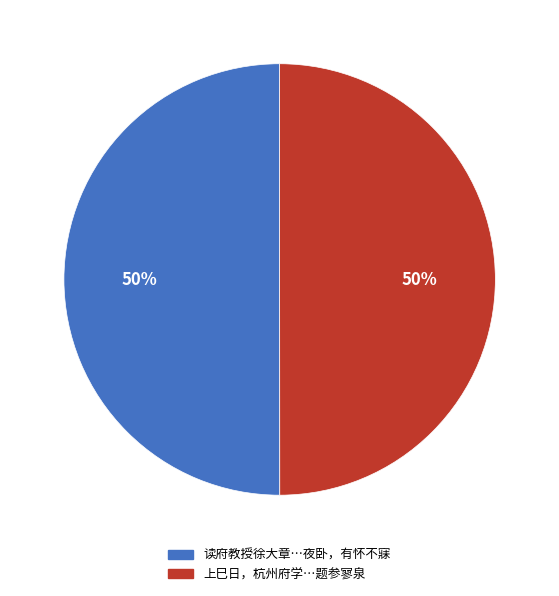

To the nearest percent, what is the average slice percentage?

50%